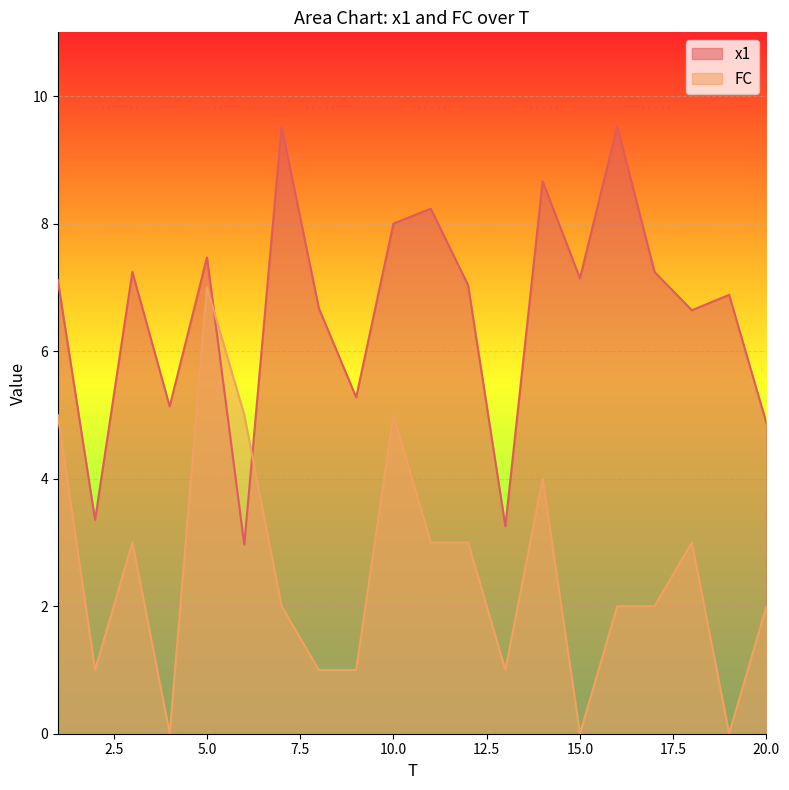

At which category does x1 reach its first local valley?

2